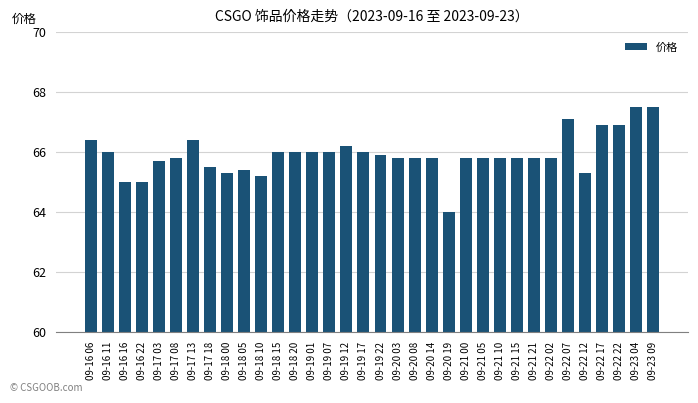

Does the chart contain any negative values?

No